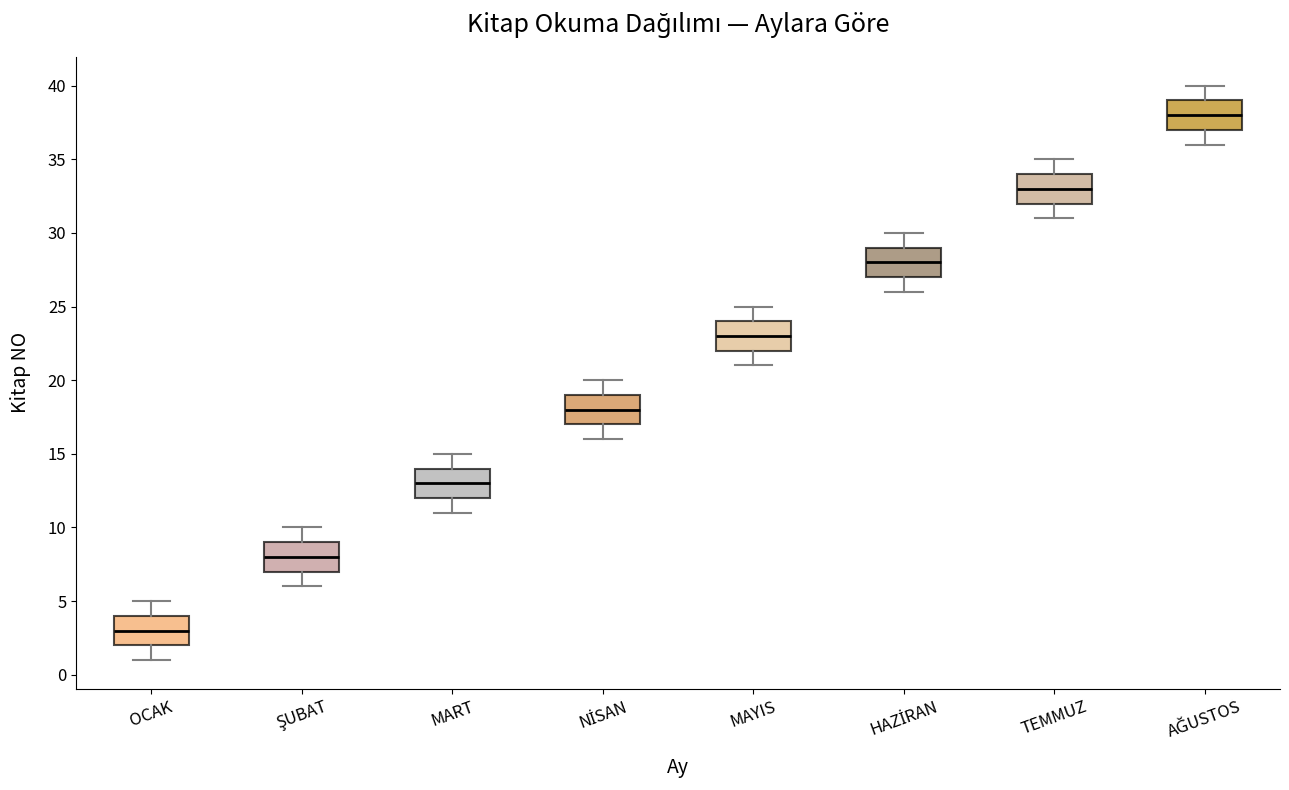

Where is the upper edge of the box for MART on the y-axis? The values are not printed on the chart, so give them approximately, as read against the axis.

14